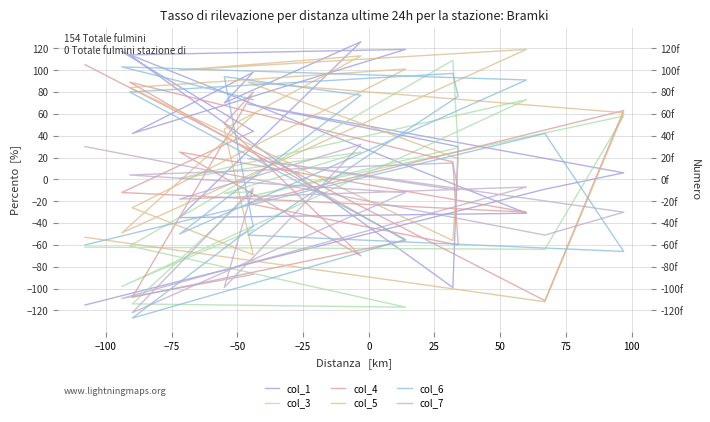

What are all the series names shown in the legend?

col_1, col_3, col_4, col_5, col_6, col_7